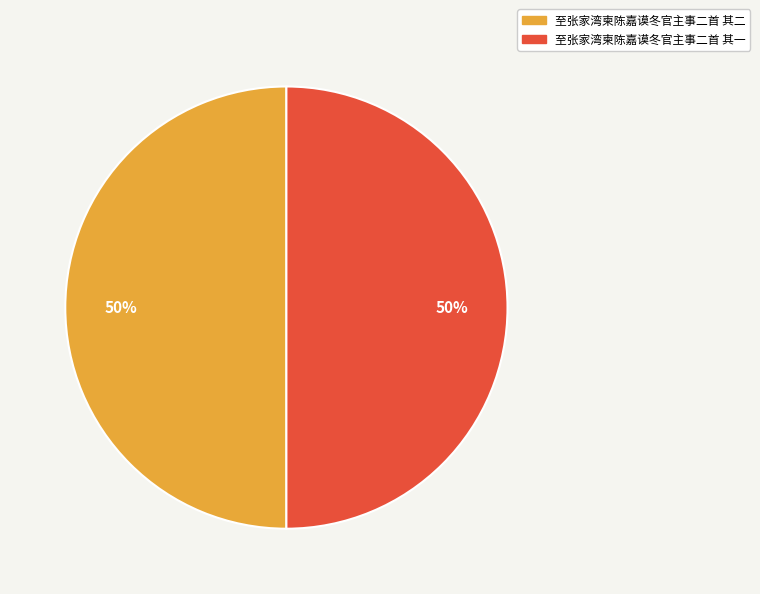

To the nearest percent, what portion does 至张家湾柬陈嘉谟冬官主事二首 其二 represent?

50%